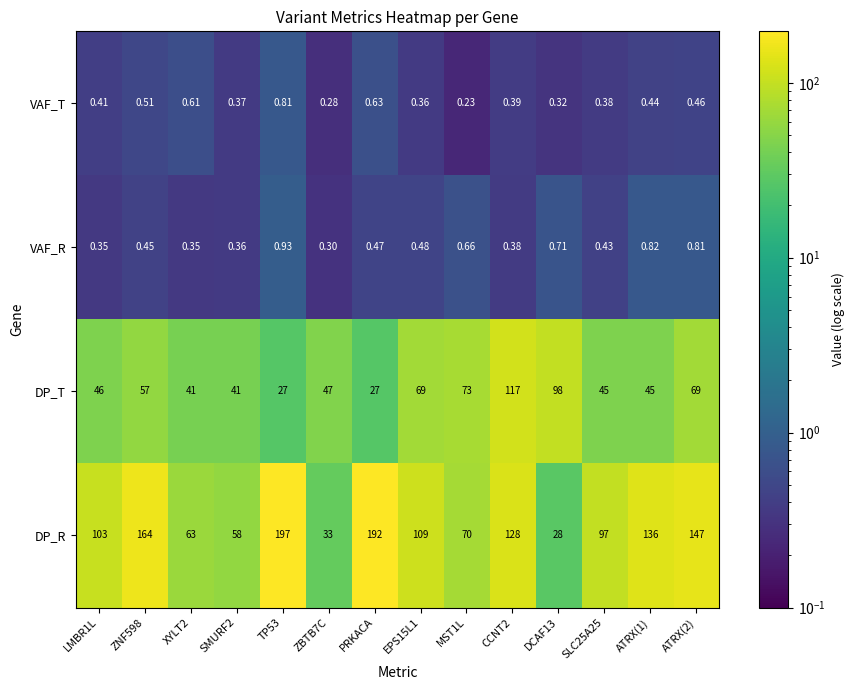

Is the value of DP_T at SMURF2 greater than the value of VAF_T at XYLT2?

Yes